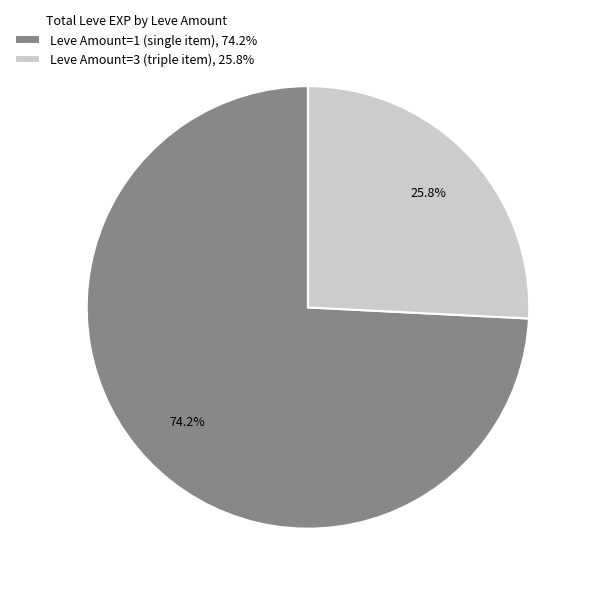

Does Leve Amount=1 (single item), 74.2% represent more than half of the total?

Yes